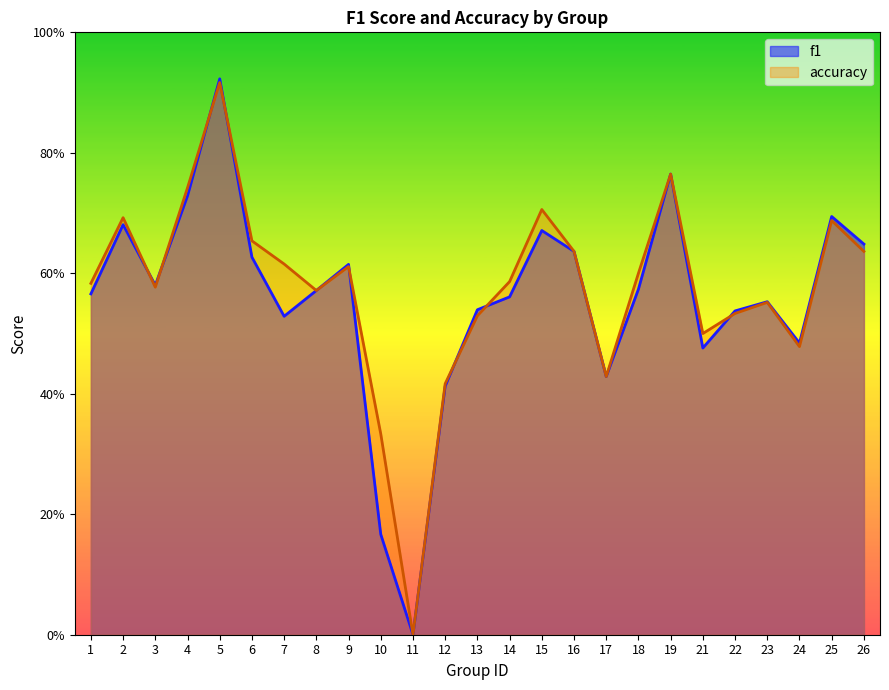

At which label does accuracy reach its minimum?

11